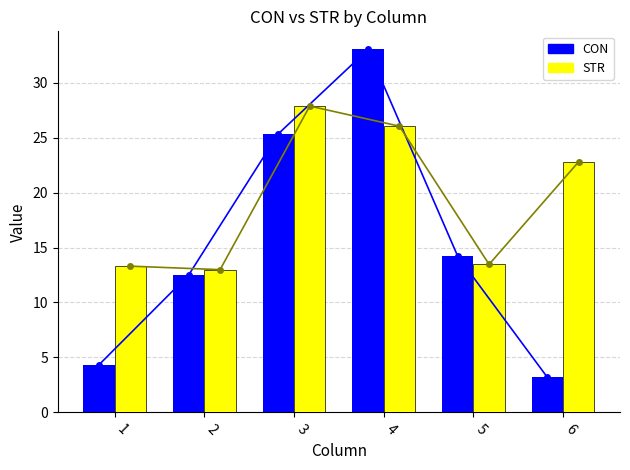

What is the sum of all CON values?

92.6